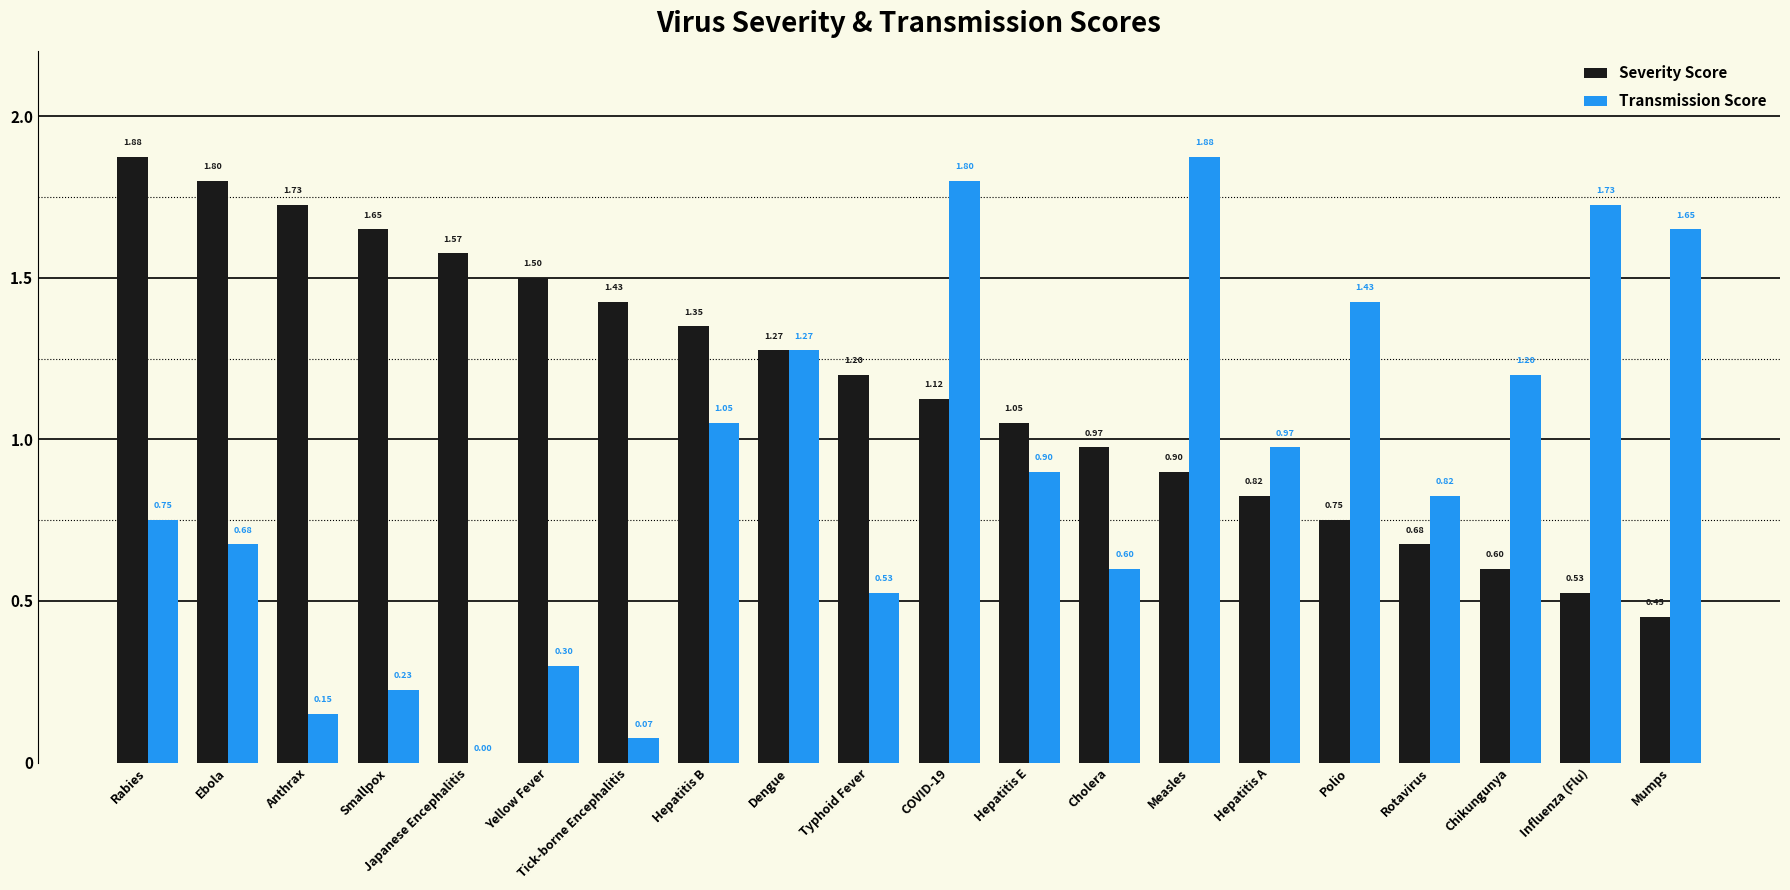

At which label does Transmission Score reach its peak?

Measles